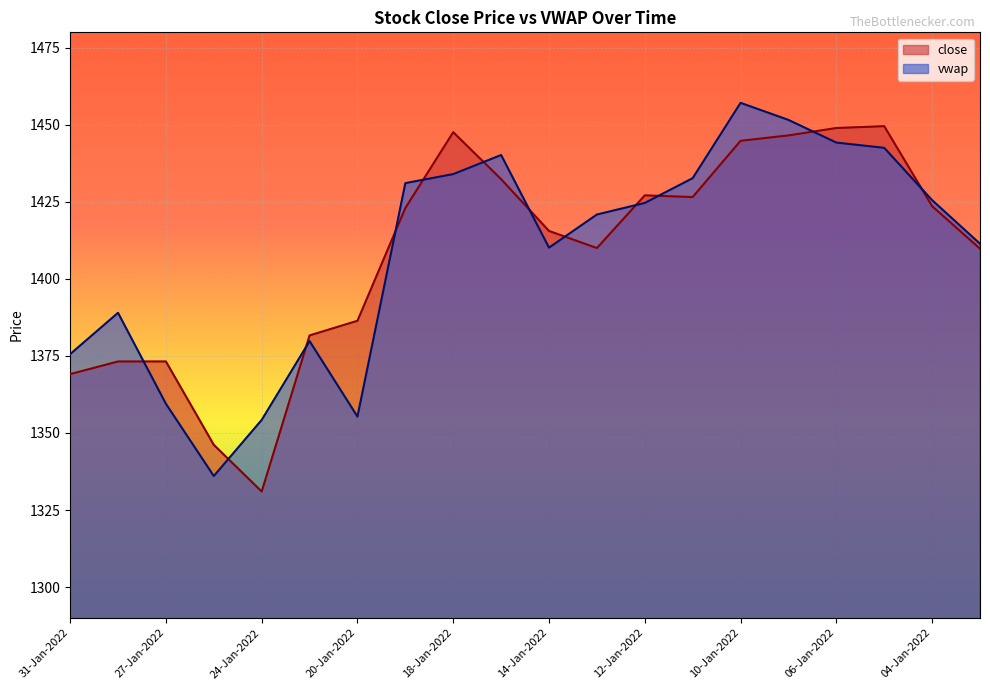

Which has a higher value, 04-Jan-2022 or 07-Jan-2022?

07-Jan-2022